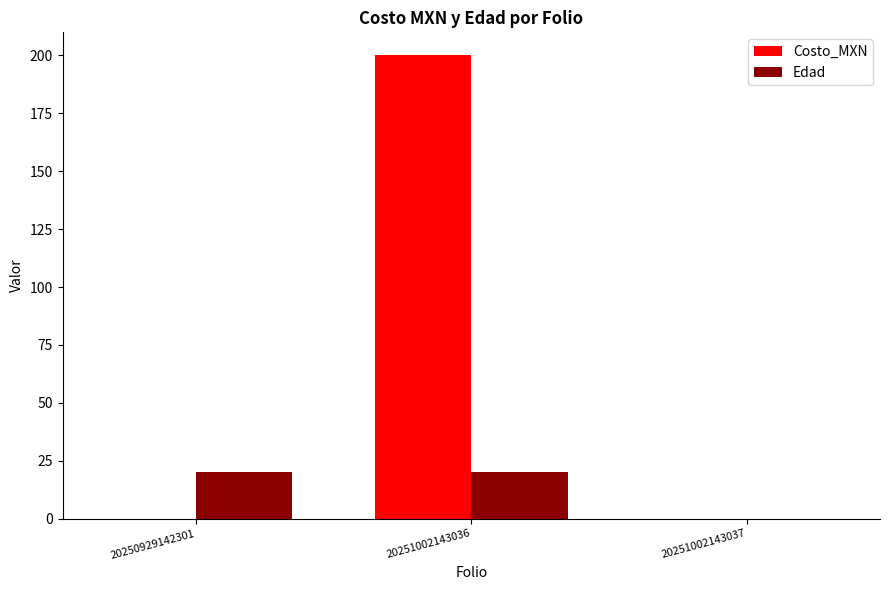

Is it true that Edad equals 20 at 20251002143036?

True